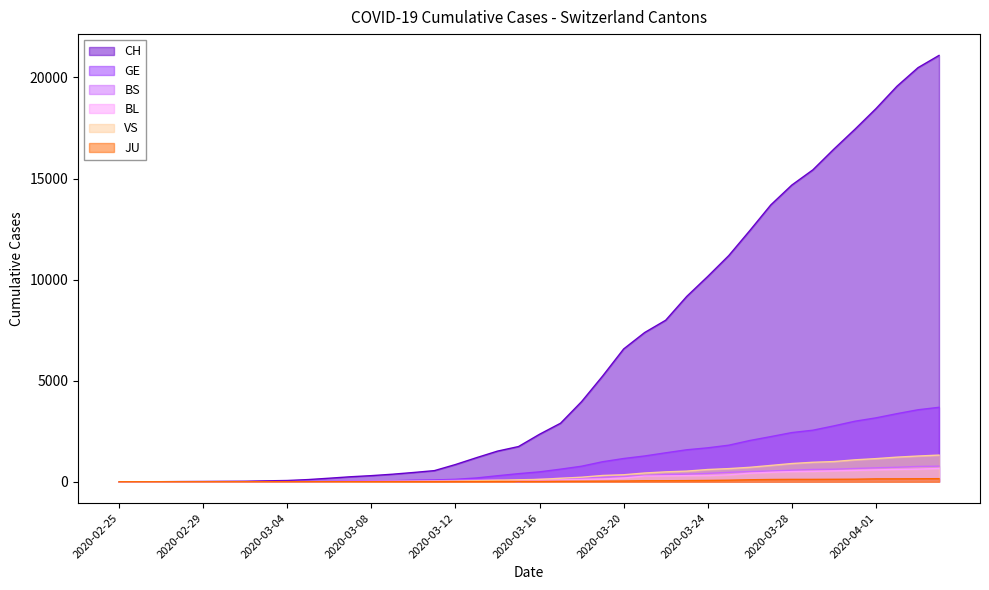

True or false: GE and JU cross at least once.

False